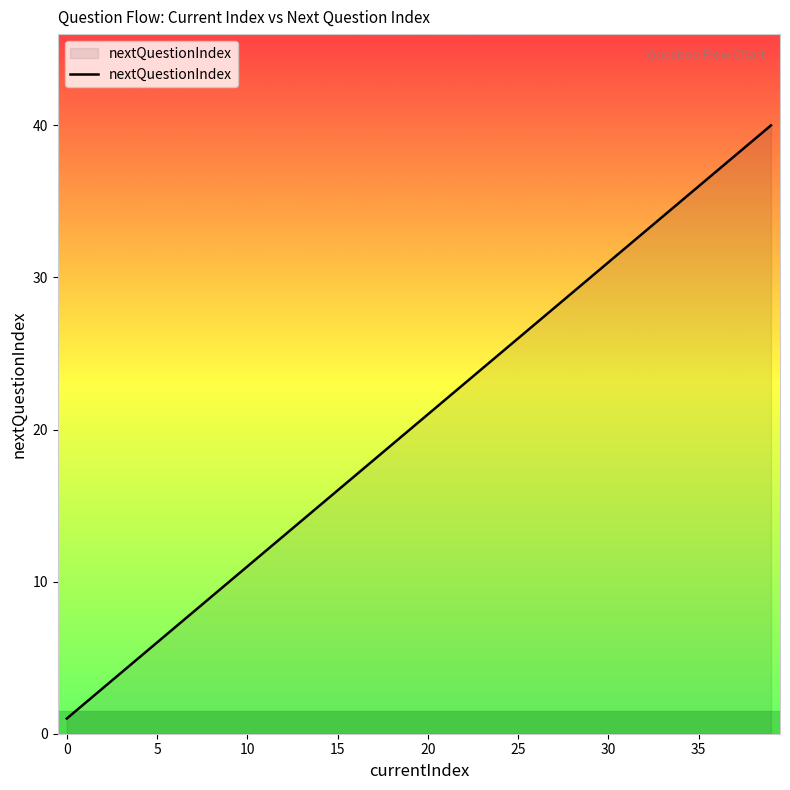

Reading right to left, what are all the values shown in this chart?

40	39	38	37	36	35	34	33	32	31	30	29	28	27	26	25	24	23	22	21	20	19	18	17	16	15	14	13	12	11	10	9	8	7	6	5	4	3	2	1